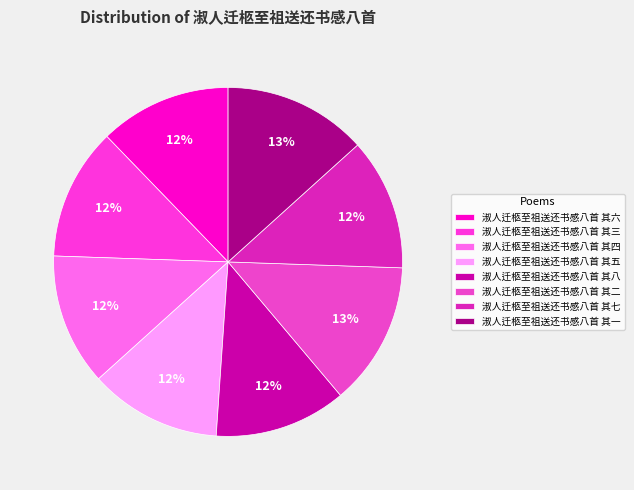

True or false: 淑人迁柩至祖送还书感八首 其五 accounts for 12% of the total.

True